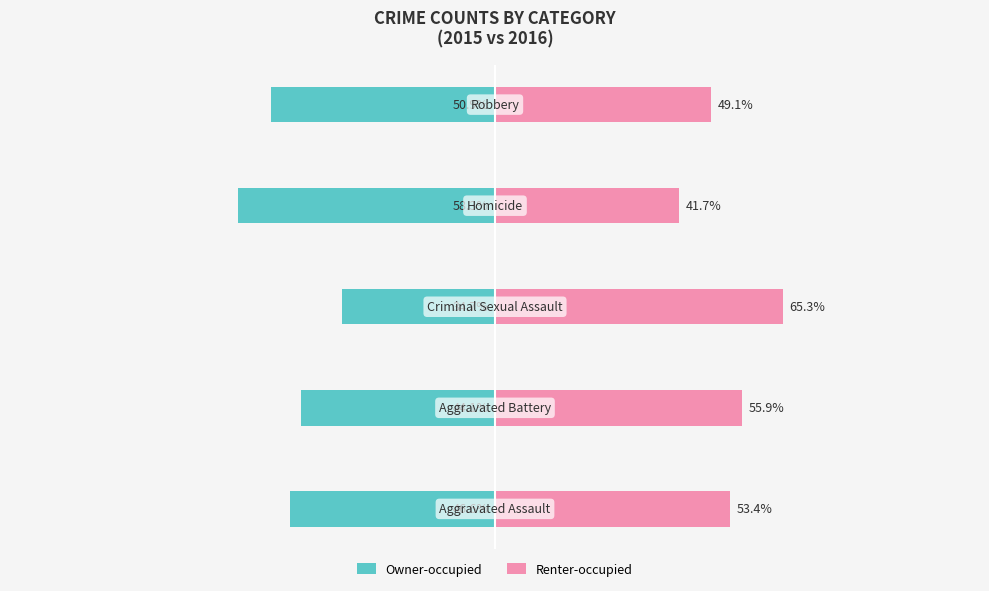

What is the value of the Renter-occupied bar at the 5th from the left?

49.1